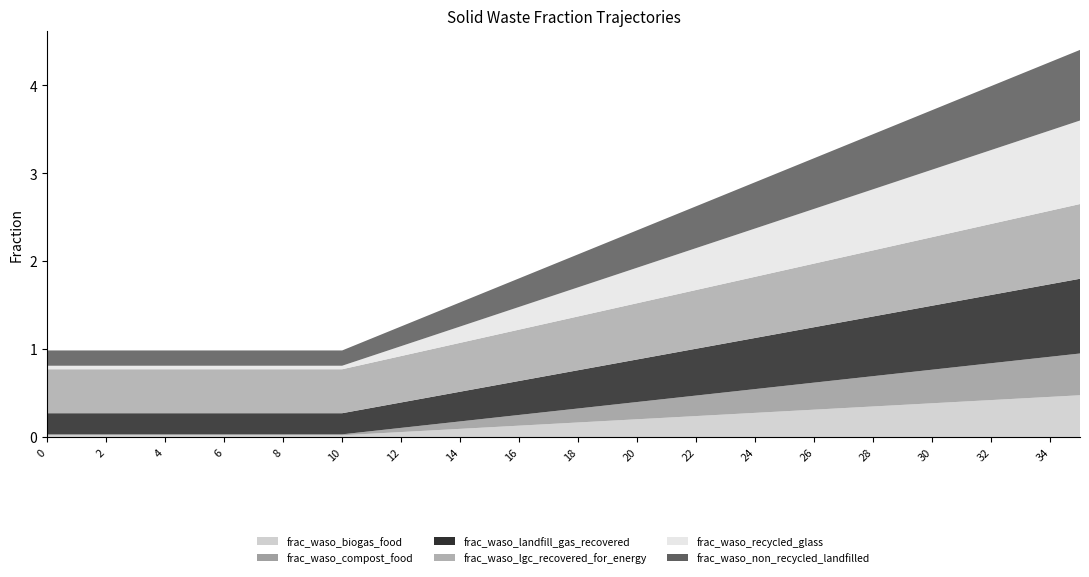

Reading left to right, extract all data points from this chart.

frac_waso_biogas_food: 0=0.0	1=0.0	2=0.0	3=0.0	4=0.0	5=0.0	6=0.0	7=0.0	8=0.0	9=0.0	10=0.0	11=0.0	12=0.1	13=0.1	14=0.1	15=0.1	16=0.1	17=0.1	18=0.2	19=0.2	20=0.2	21=0.2	22=0.2	23=0.3	24=0.3	25=0.3	26=0.3	27=0.3	28=0.3	29=0.4	30=0.4	31=0.4	32=0.4	33=0.4	34=0.5	35=0.5
frac_waso_compost_food: 0=0.0	1=0.0	2=0.0	3=0.0	4=0.0	5=0.0	6=0.0	7=0.0	8=0.0	9=0.0	10=0.0	11=0.0	12=0.0	13=0.1	14=0.1	15=0.1	16=0.1	17=0.1	18=0.2	19=0.2	20=0.2	21=0.2	22=0.2	23=0.3	24=0.3	25=0.3	26=0.3	27=0.3	28=0.3	29=0.4	30=0.4	31=0.4	32=0.4	33=0.4	34=0.5	35=0.5
frac_waso_landfill_gas_recovered: 0=0.2	1=0.2	2=0.2	3=0.2	4=0.2	5=0.2	6=0.2	7=0.2	8=0.2	9=0.2	10=0.2	11=0.3	12=0.3	13=0.3	14=0.3	15=0.4	16=0.4	17=0.4	18=0.4	19=0.5	20=0.5	21=0.5	22=0.5	23=0.6	24=0.6	25=0.6	26=0.6	27=0.7	28=0.7	29=0.7	30=0.7	31=0.8	32=0.8	33=0.8	34=0.8	35=0.8
frac_waso_lgc_recovered_for_energy: 0=0.5	1=0.5	2=0.5	3=0.5	4=0.5	5=0.5	6=0.5	7=0.5	8=0.5	9=0.5	10=0.5	11=0.5	12=0.5	13=0.5	14=0.6	15=0.6	16=0.6	17=0.6	18=0.6	19=0.6	20=0.6	21=0.7	22=0.7	23=0.7	24=0.7	25=0.7	26=0.7	27=0.7	28=0.8	29=0.8	30=0.8	31=0.8	32=0.8	33=0.8	34=0.8	35=0.8
frac_waso_recycled_glass: 0=0.0	1=0.0	2=0.0	3=0.0	4=0.0	5=0.0	6=0.0	7=0.0	8=0.0	9=0.0	10=0.0	11=0.1	12=0.1	13=0.1	14=0.2	15=0.2	16=0.3	17=0.3	18=0.3	19=0.4	20=0.4	21=0.4	22=0.5	23=0.5	24=0.5	25=0.6	26=0.6	27=0.7	28=0.7	29=0.7	30=0.8	31=0.8	32=0.8	33=0.9	34=0.9	35=0.9
frac_waso_non_recycled_landfilled: 0=0.2	1=0.2	2=0.2	3=0.2	4=0.2	5=0.2	6=0.2	7=0.2	8=0.2	9=0.2	10=0.2	11=0.2	12=0.2	13=0.2	14=0.3	15=0.3	16=0.3	17=0.3	18=0.4	19=0.4	20=0.4	21=0.5	22=0.5	23=0.5	24=0.5	25=0.6	26=0.6	27=0.6	28=0.6	29=0.7	30=0.7	31=0.7	32=0.7	33=0.8	34=0.8	35=0.8